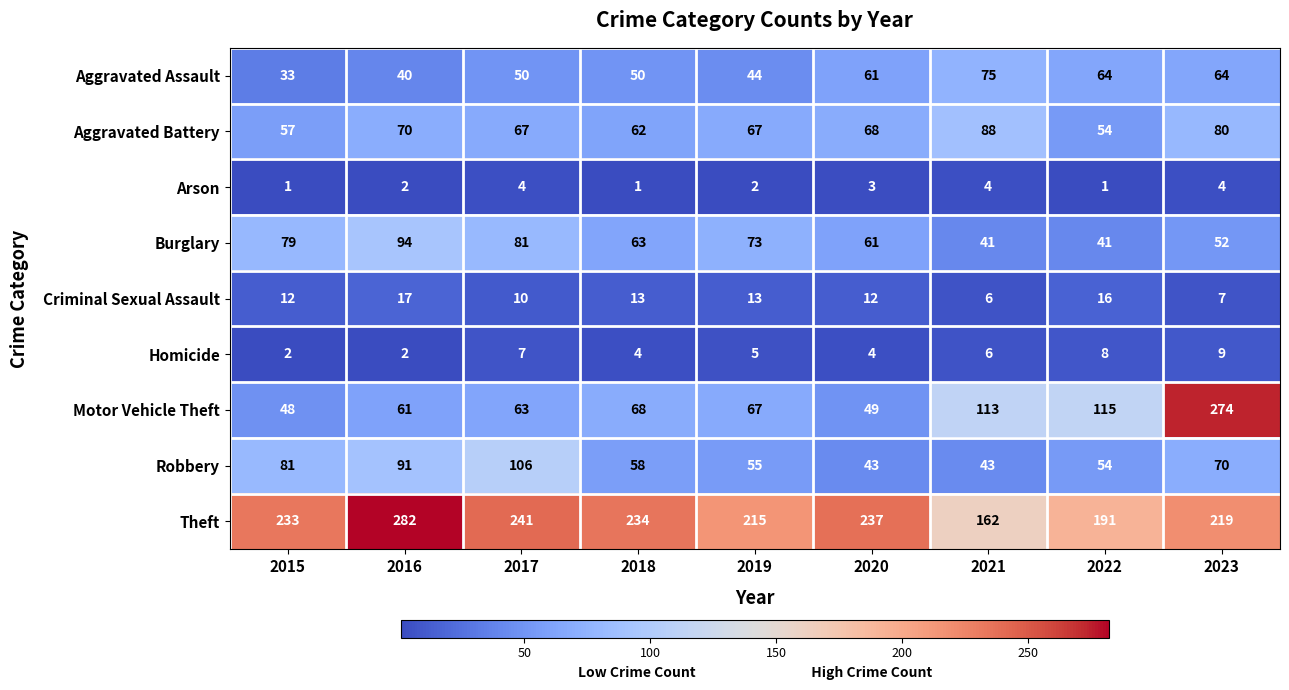

Where is Theft nearest to the value 222?

2023